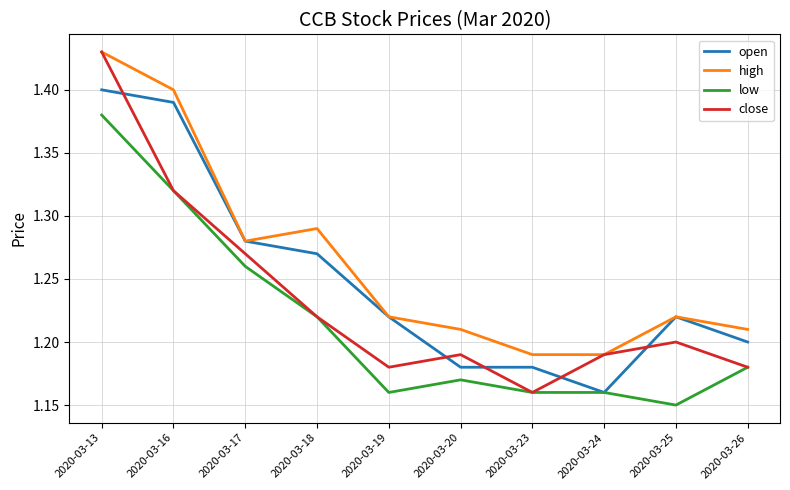

At which label is open closest to 1?

2020-03-24